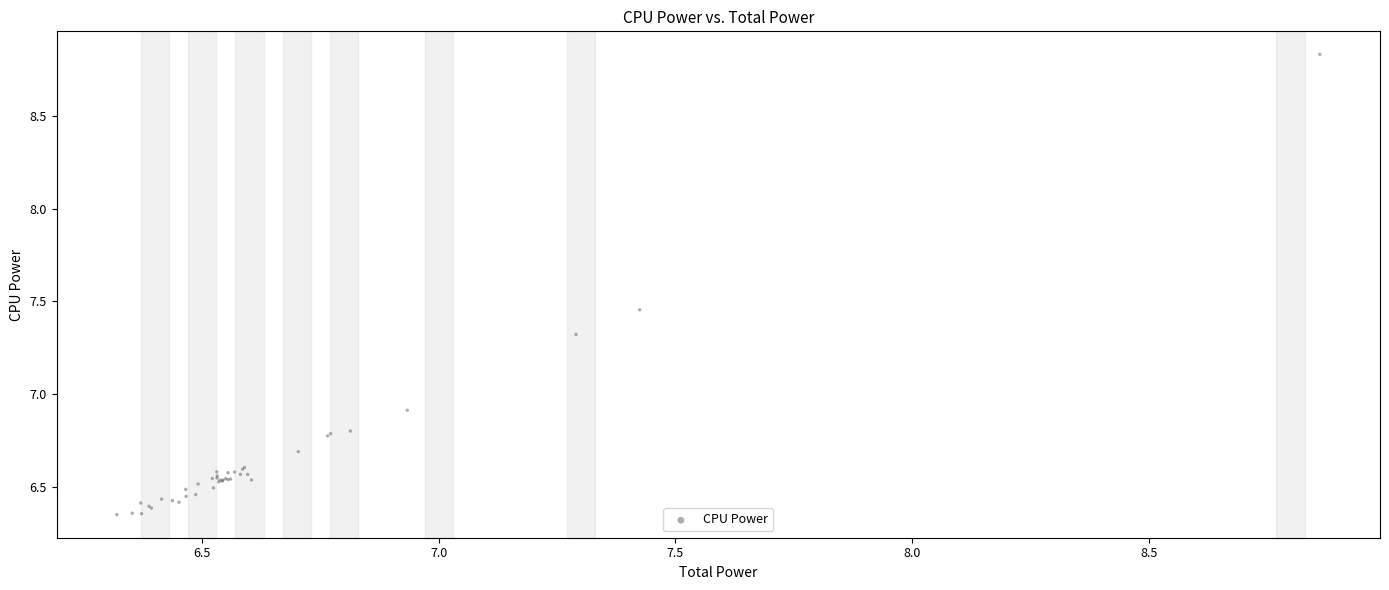

What Y value in the scatter plot is closest to 7?

6.9